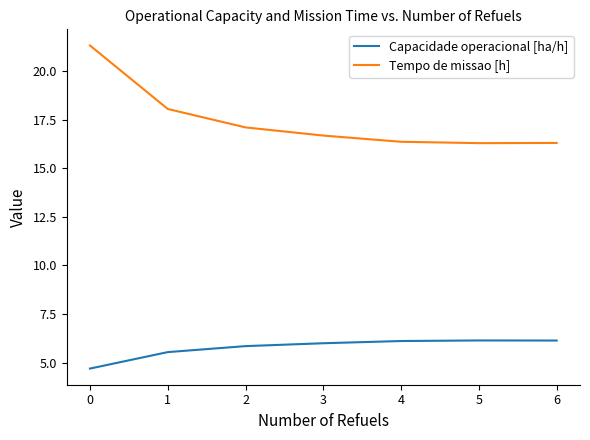

What is the approximate value of Capacidade operacional [ha/h] at 5?

6.1